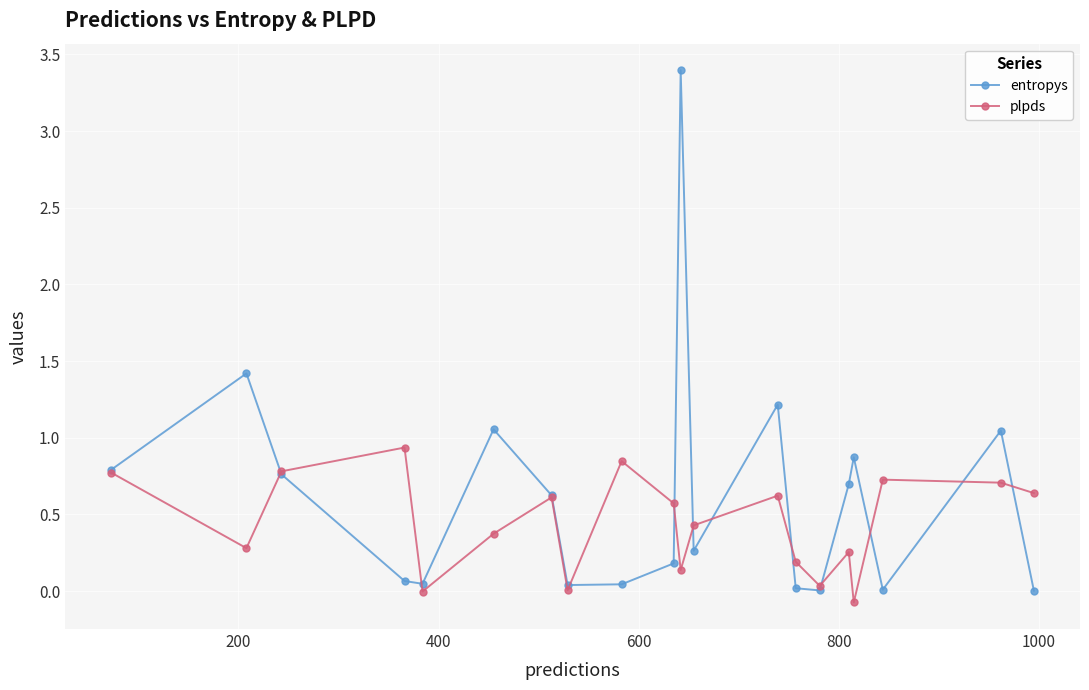

At how many categories does at least one series exceed 2?

1